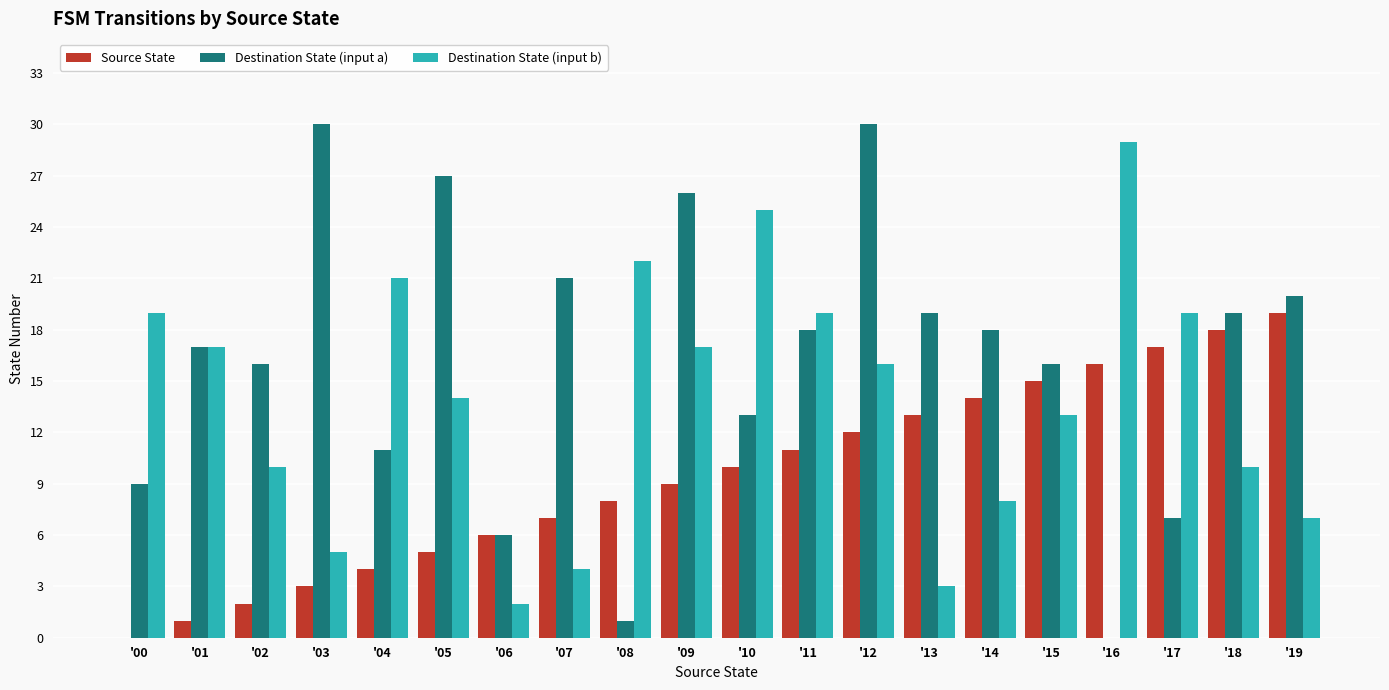

Which series has the widest spread of values?

Destination State (input a)